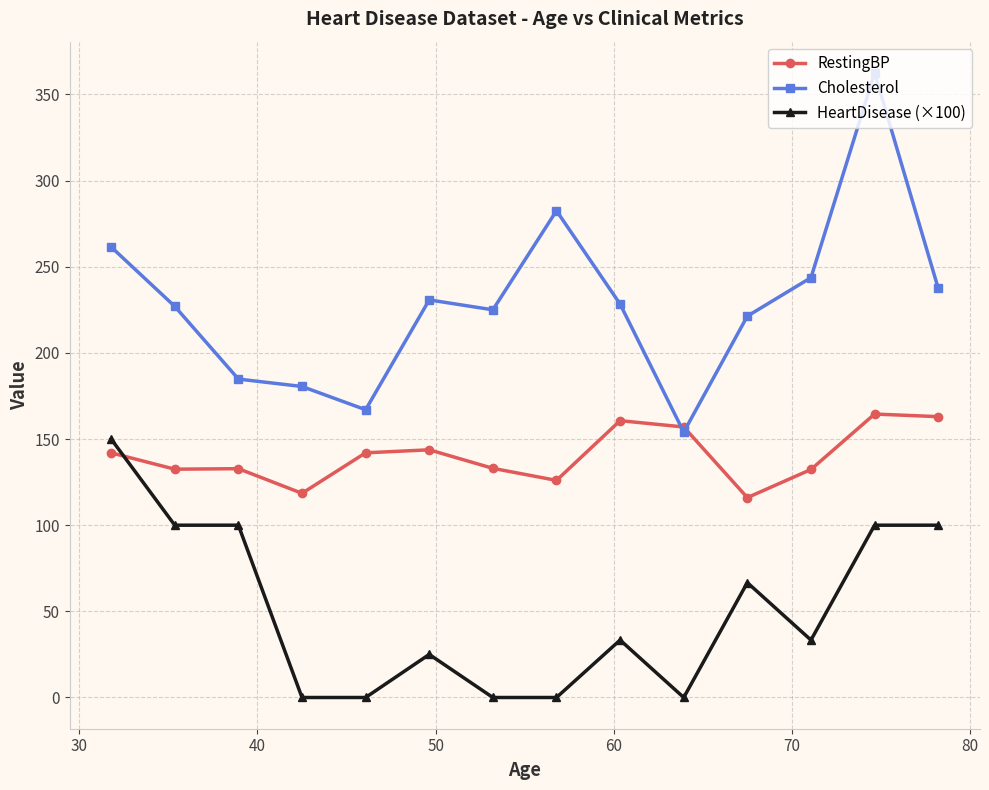

True or false: Cholesterol and HeartDisease (×100) intersect in this chart.

False